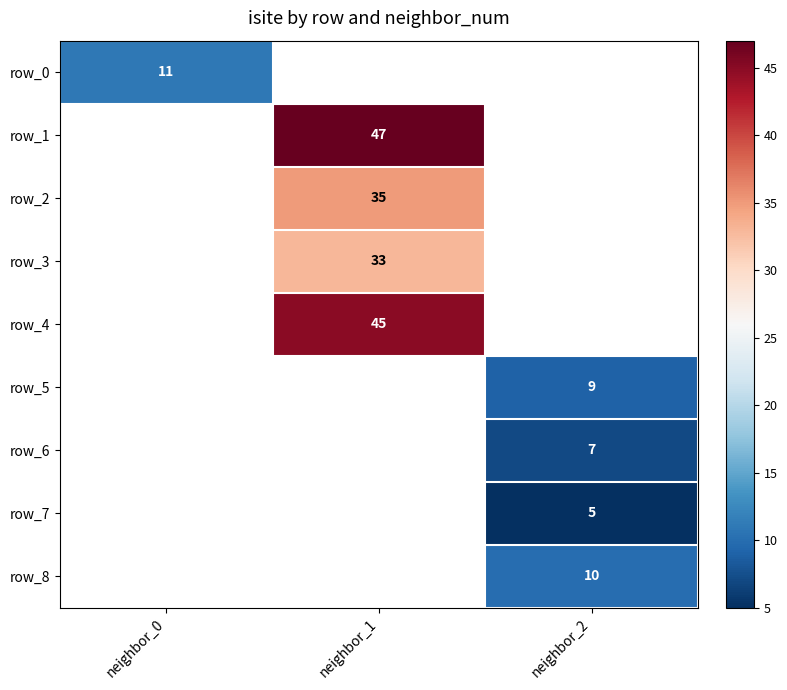

The value of row_0 at neighbor_0 is 8. True or false?

False